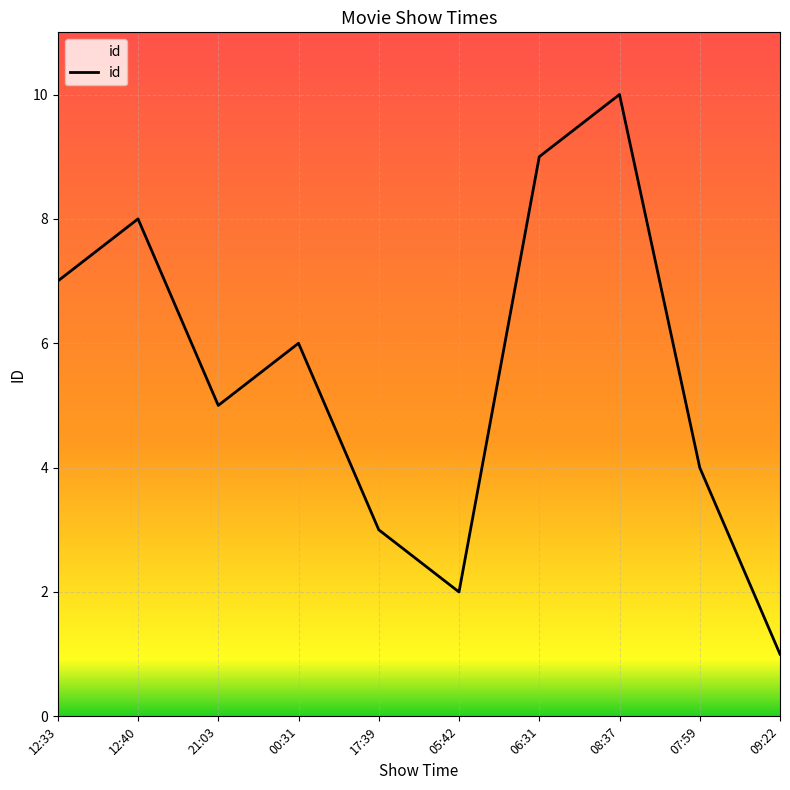

What position from the right is 17:39?

6